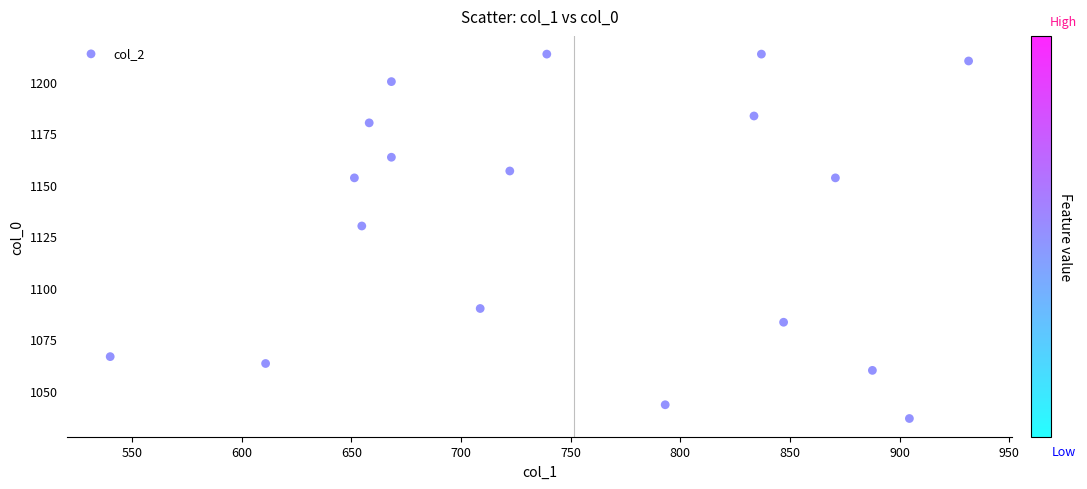

What Y value in the scatter plot is closest to 1125?

1130.0